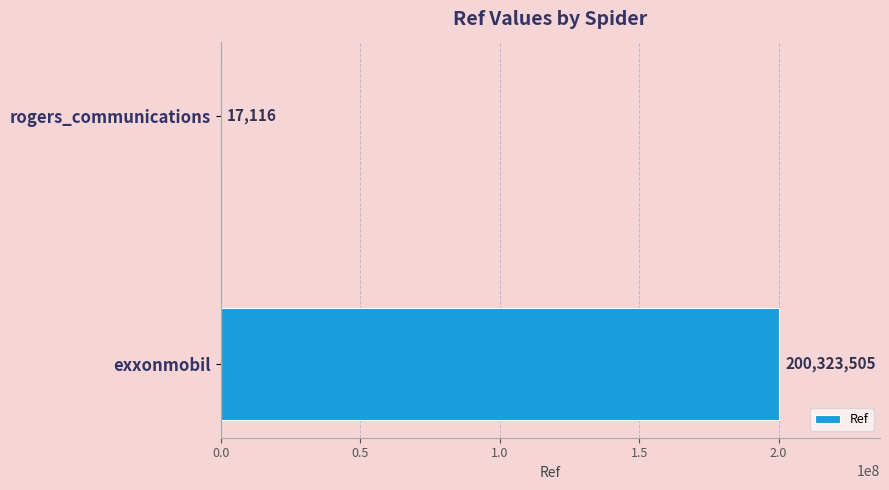

Count the values in the range 17116 to 200323505.

2